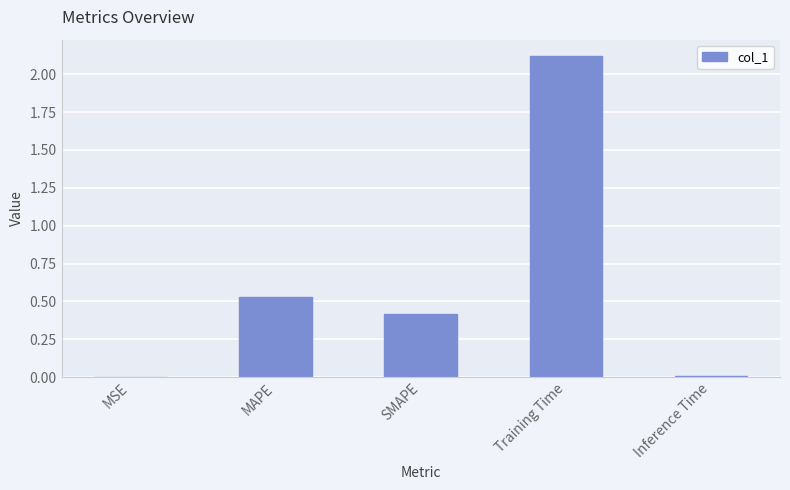

Between MSE and MAPE, which is larger?

MAPE